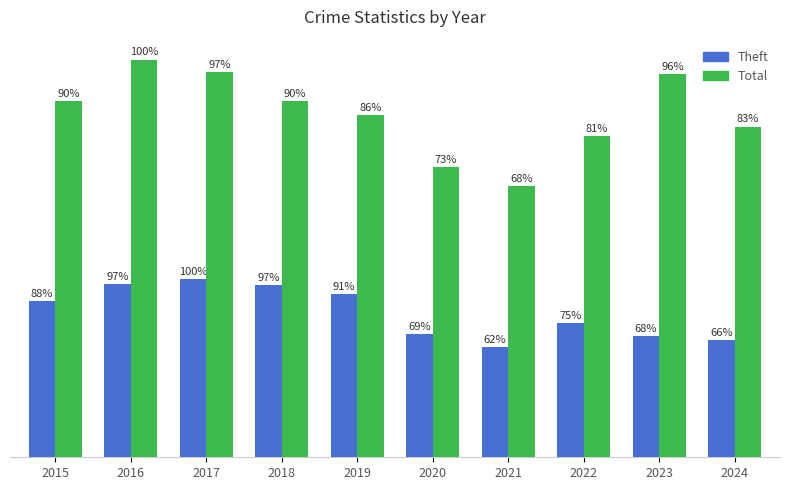

Are the bars grouped side by side (vs. stacked)?

Yes